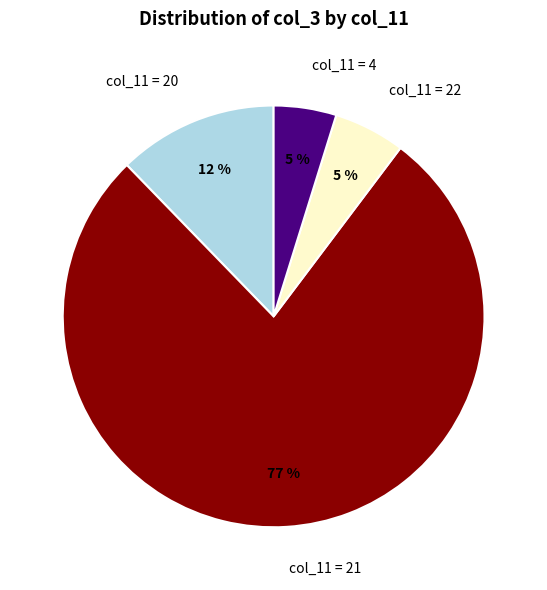

Is it true that col_11 = 22 is 18% of the pie?

False